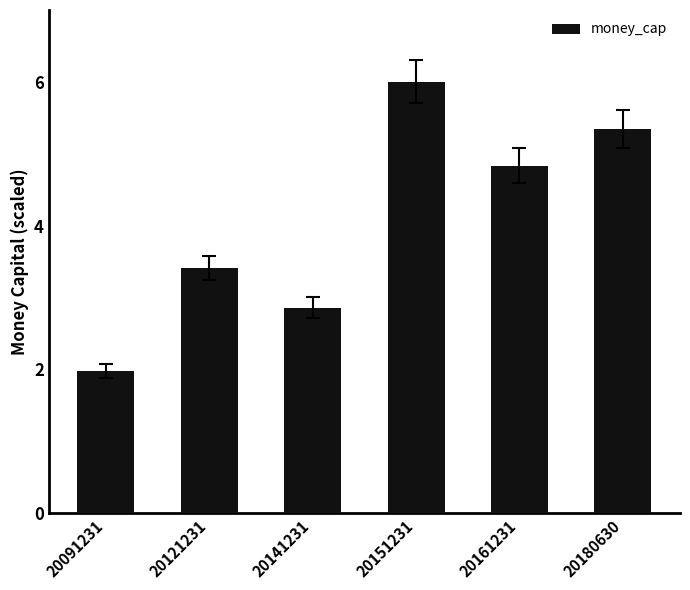

What is the difference between the maximum and second lowest values?

3.1